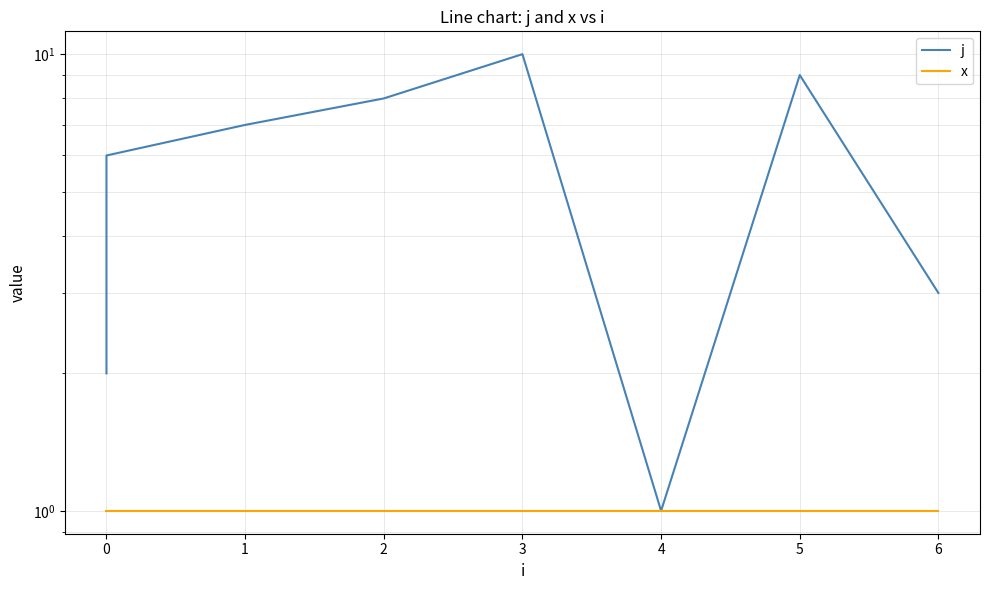

True or false: j and x intersect in this chart.

False